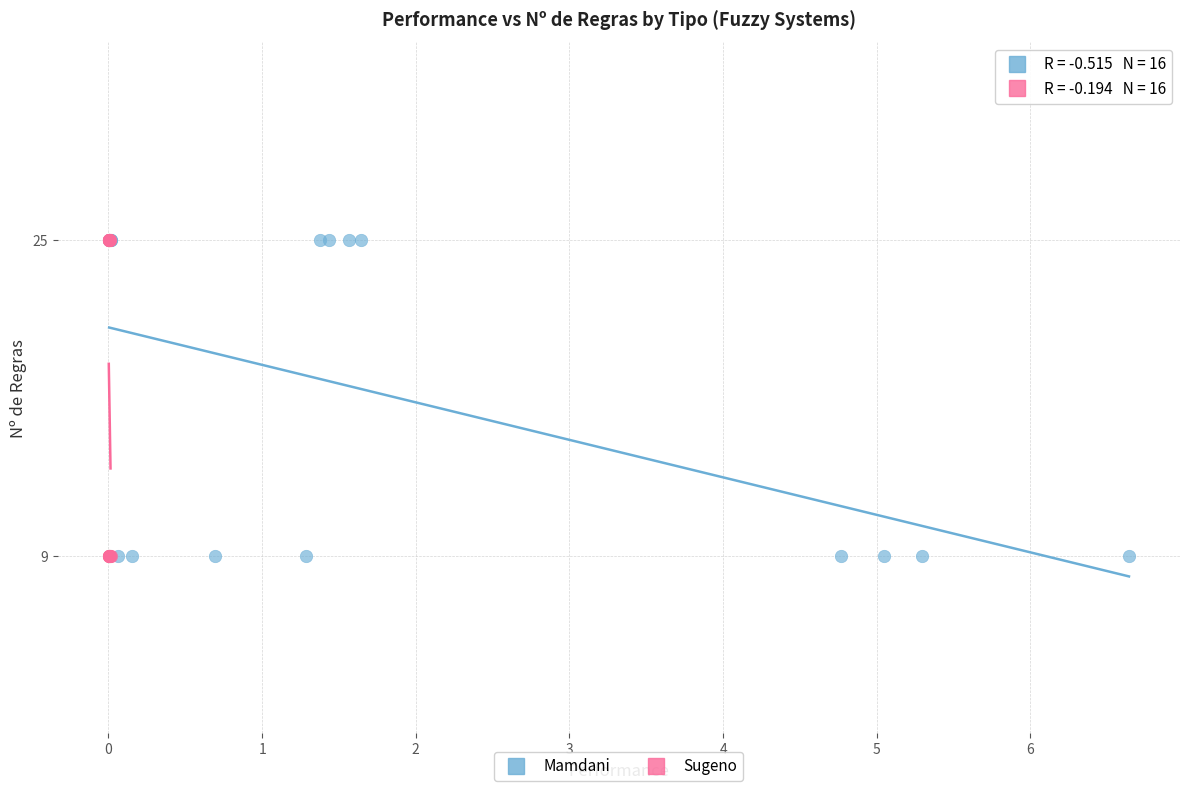

What are all the series names shown in the legend?

Mamdani, Sugeno